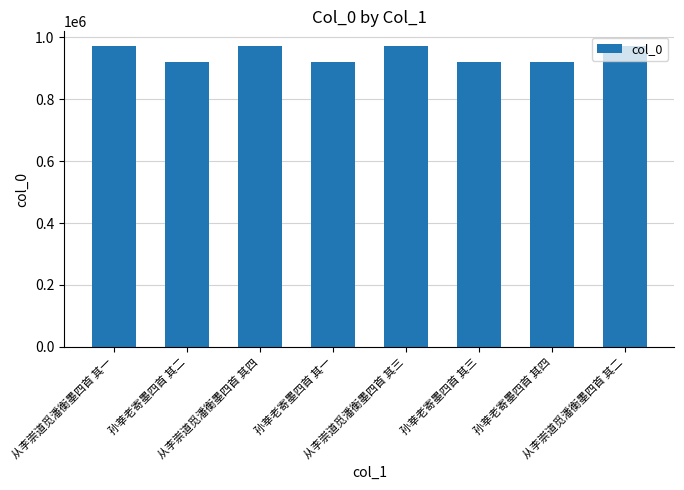

Approximately how many times larger is the value at 从李崇道觅潘衡墨四首 其三 compared to 孙莘老寄墨四首 其四?

1.1